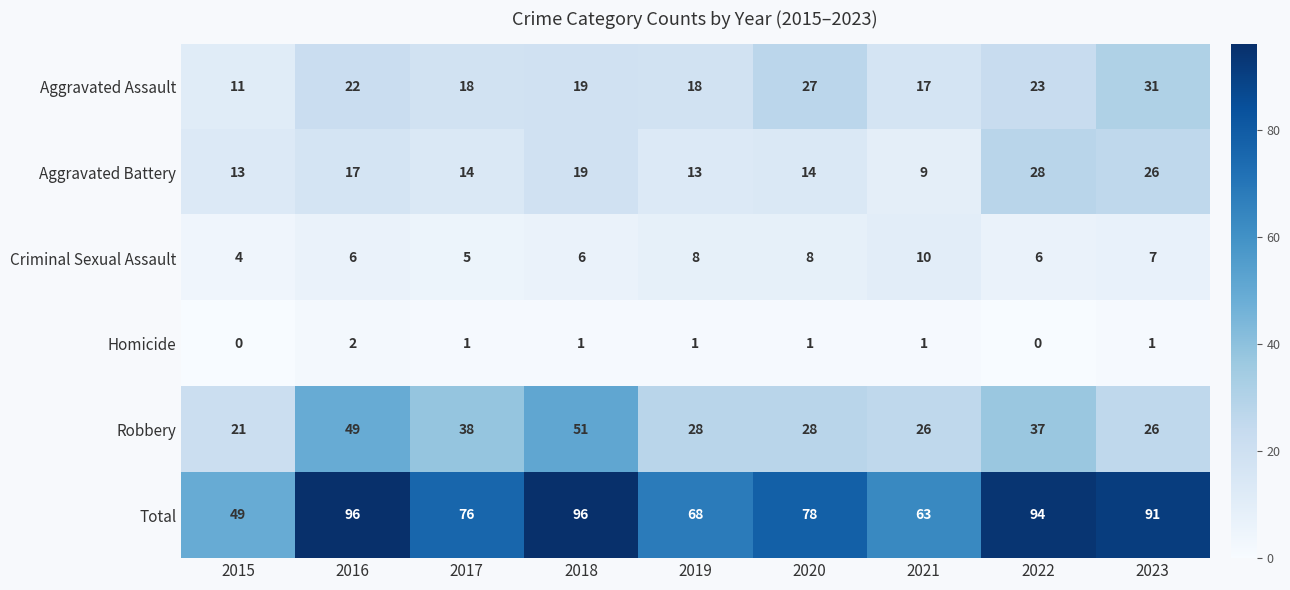

Is it true that Total equals 22 at 2016?

False